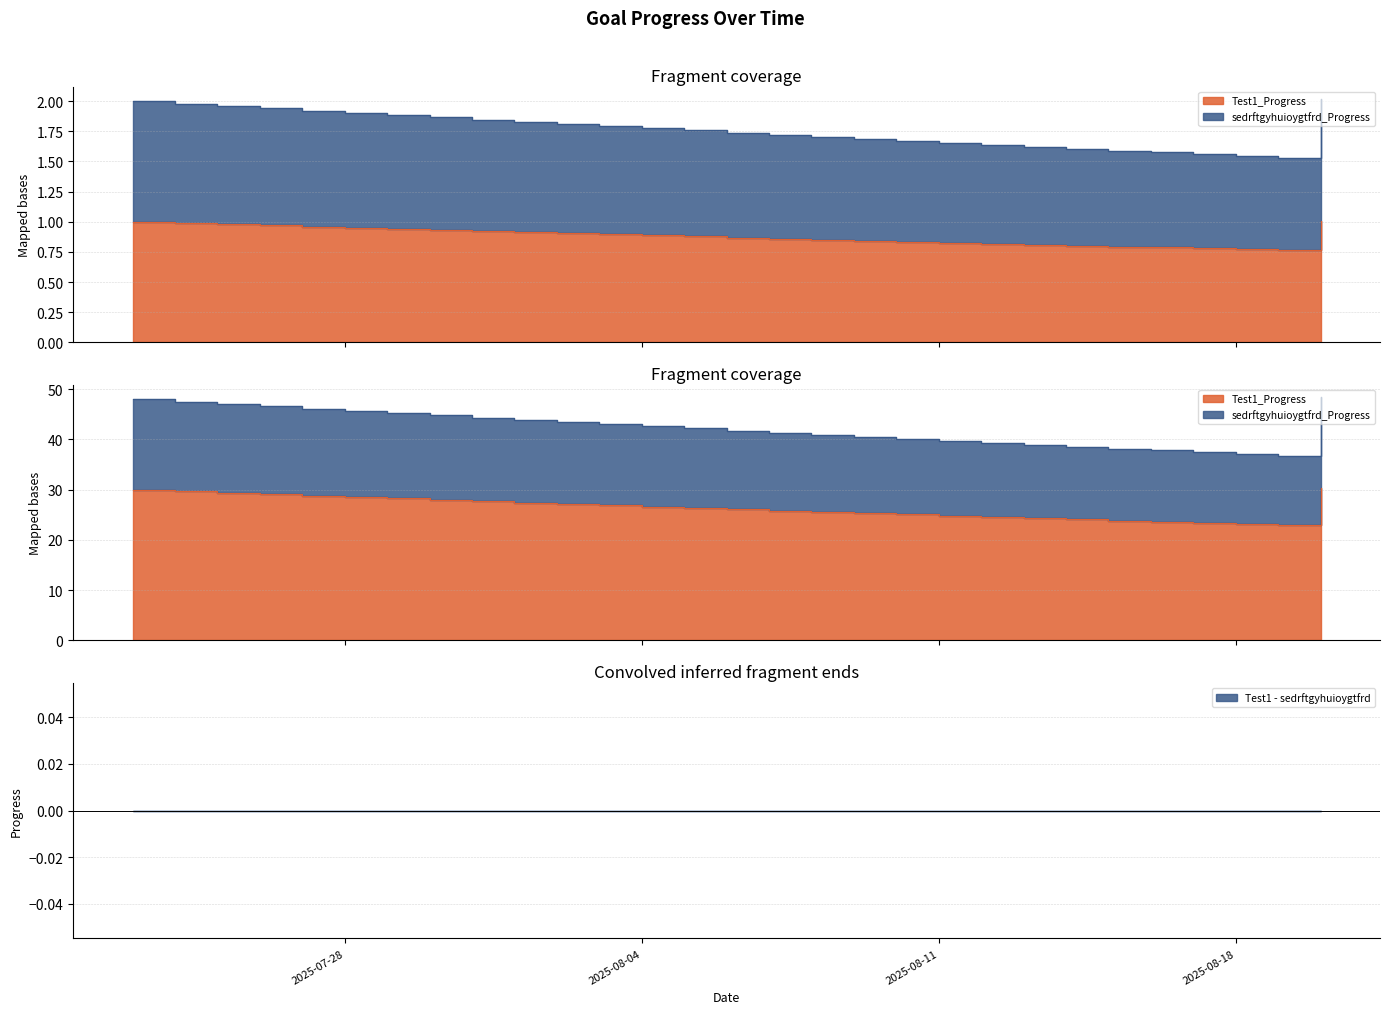

What are all the series names shown in the legend?

Test1_Progress, sedrftgyhuioygtfrd_Progress